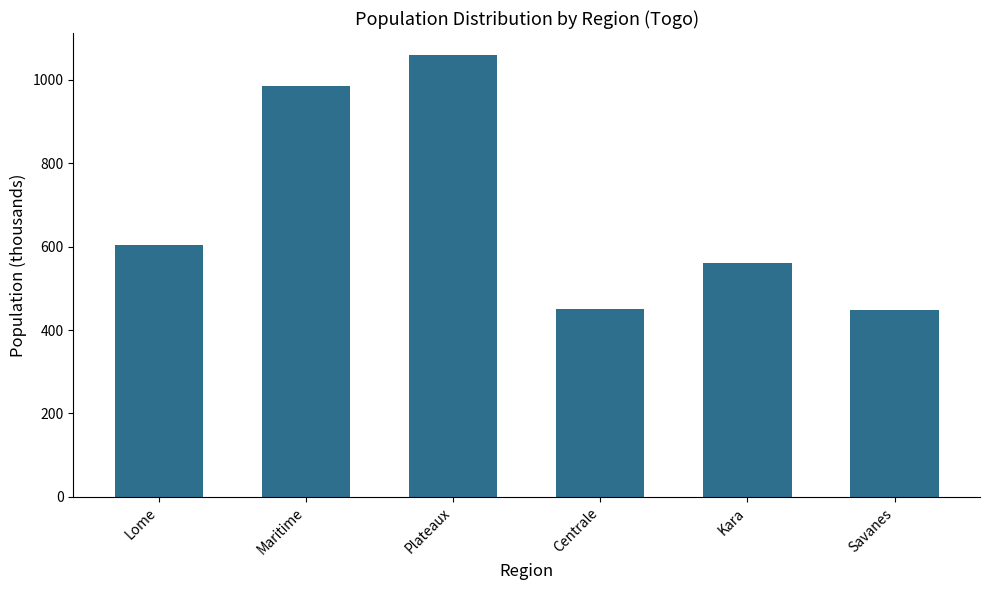

Between Plateaux and Kara, which is larger?

Plateaux